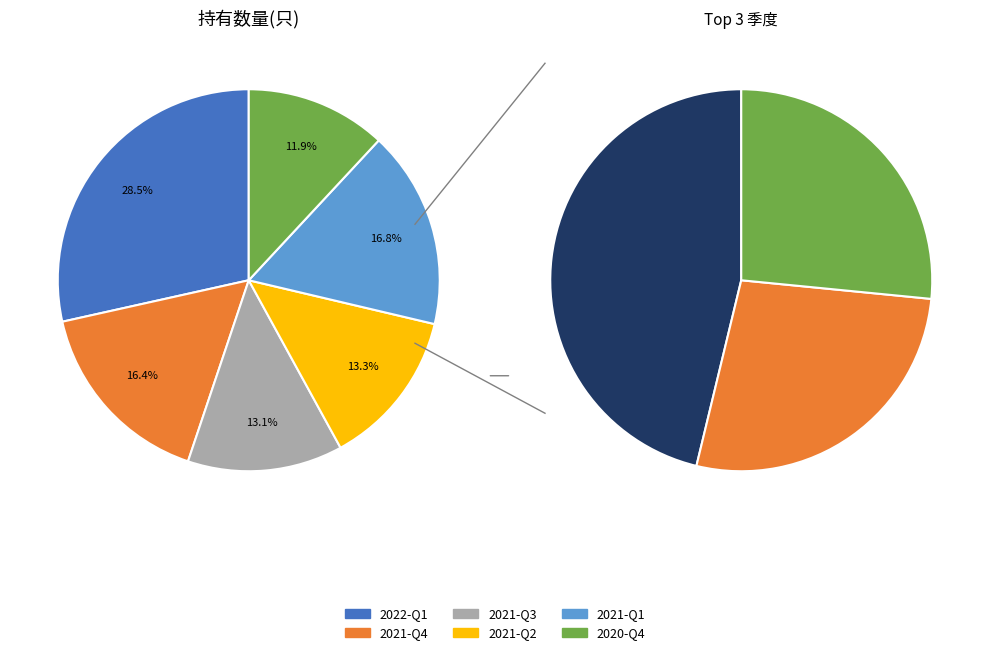

To the nearest percent, what portion does 2021-Q3 represent?

13%